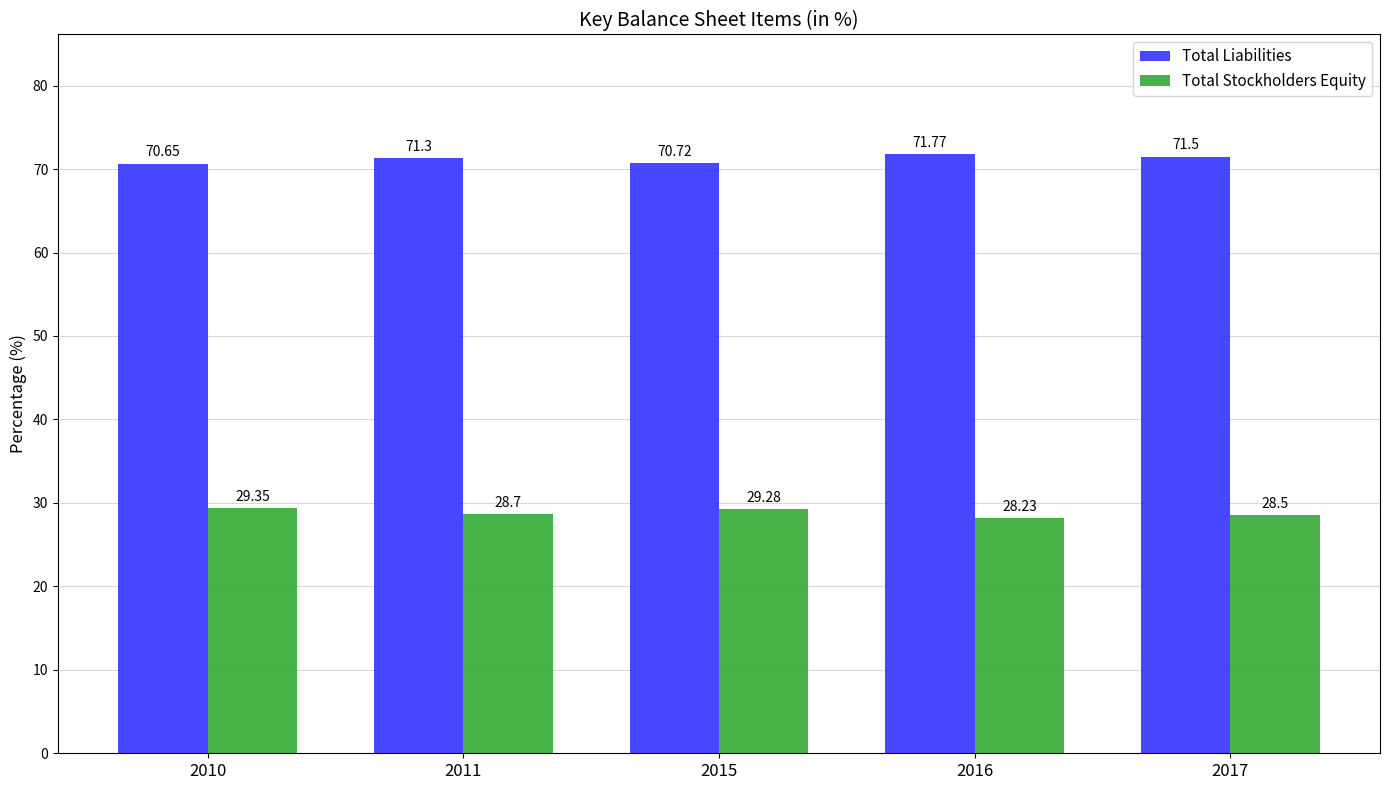

How many series are shown in this chart?

2